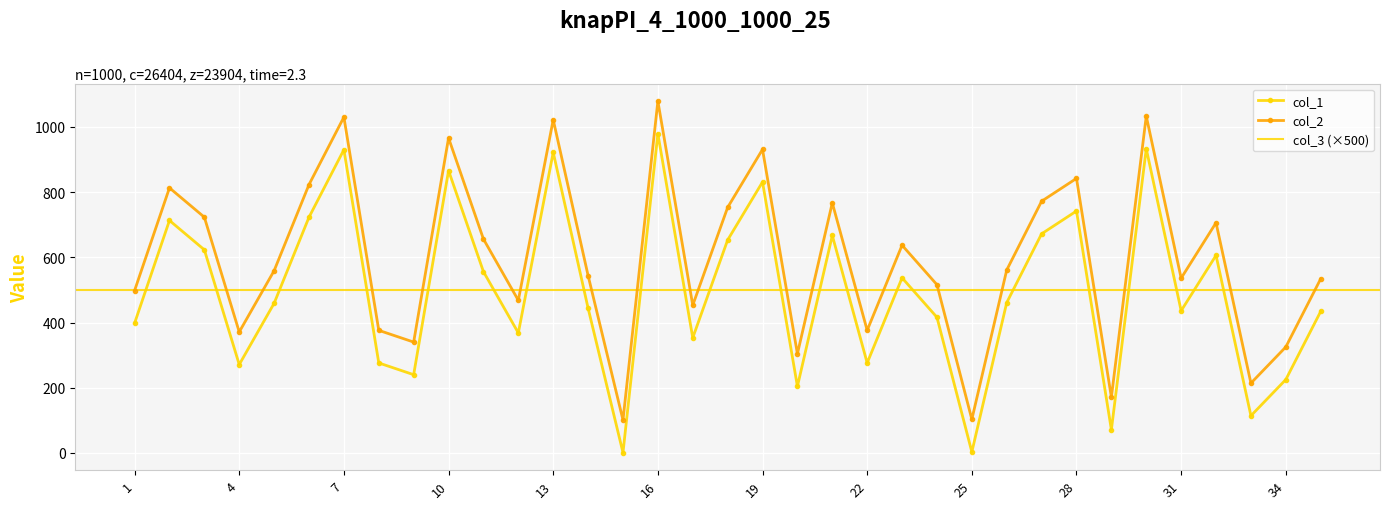

What is the difference between the col_1 values at 33 and 28?

628